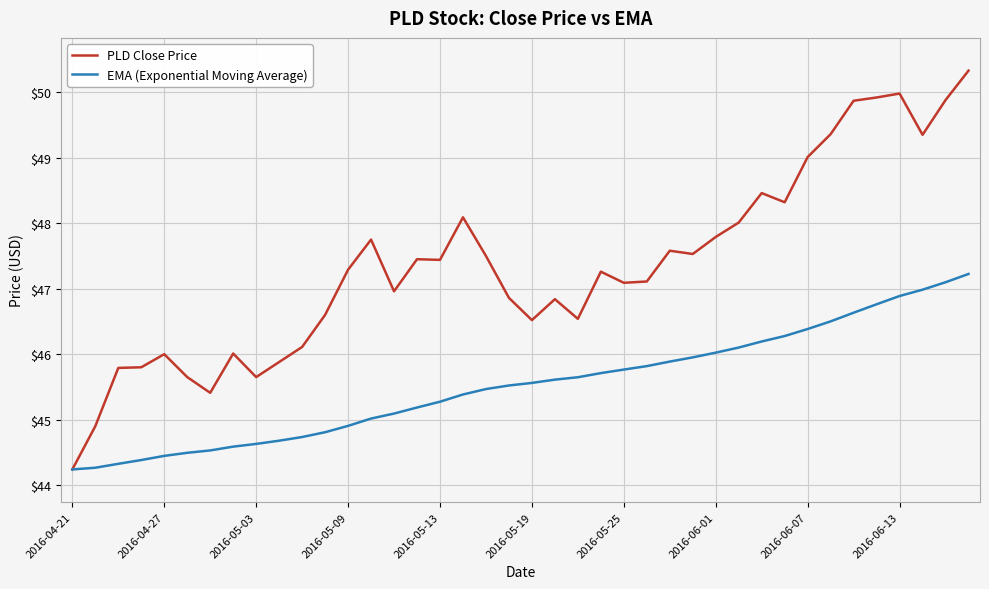

List the series in order of their peak value, lowest first.

EMA (Exponential Moving Average), PLD Close Price